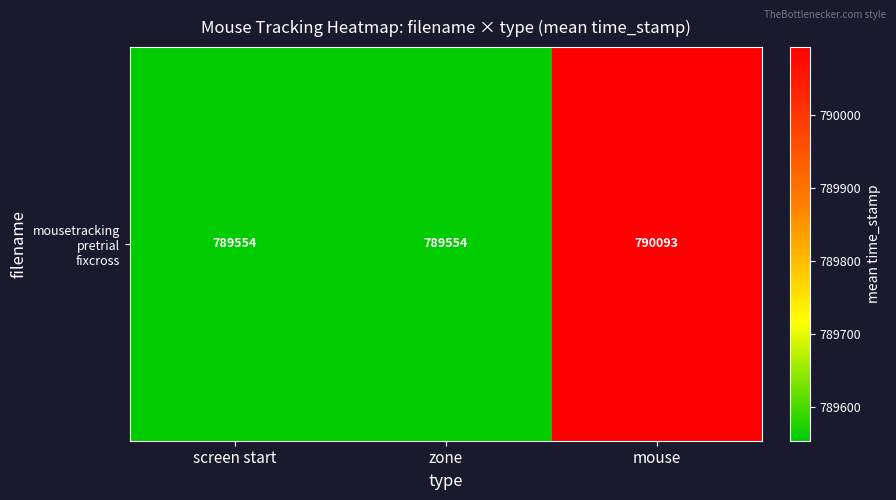

True or false: the data shows 166006.9 at screen start.

False